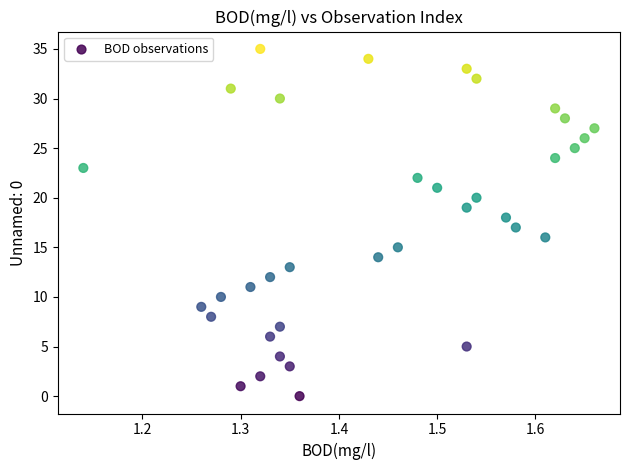

What is the range of Y values (max minus min)?

35